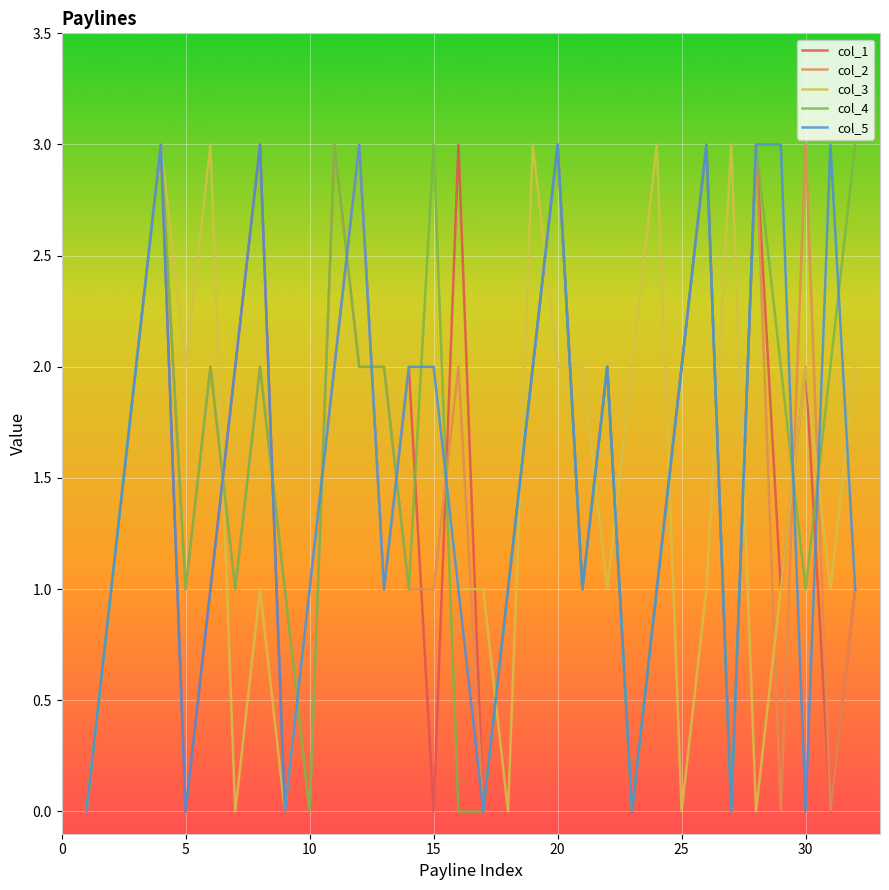

What is the maximum value shown in the chart?

3